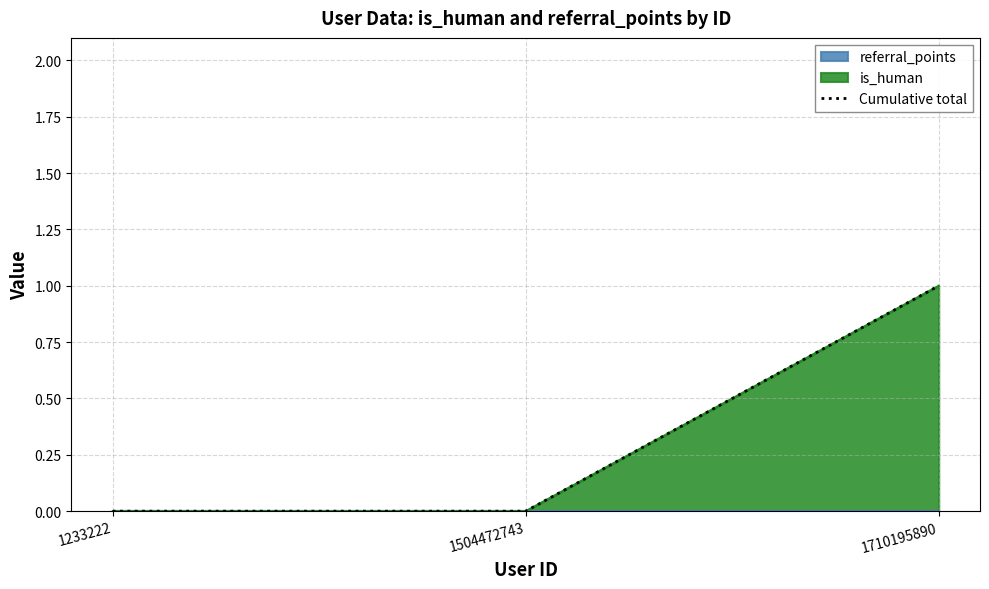

Where is the data nearest to the value 0?

1233222